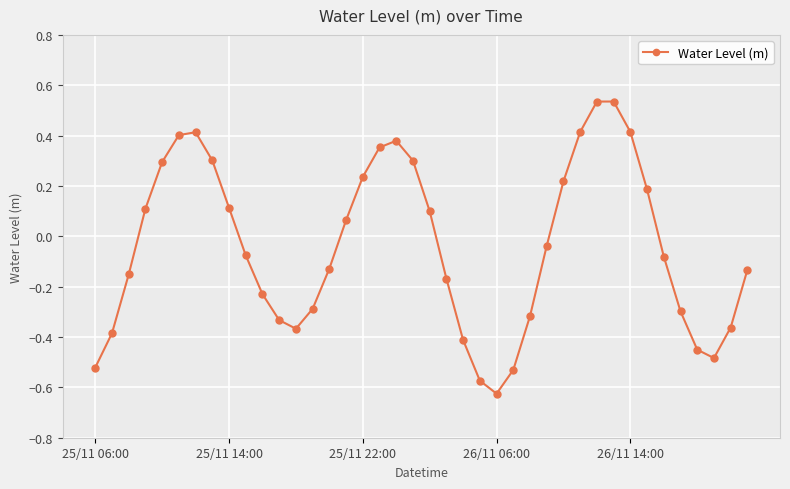

What is the difference between the maximum and second lowest values?

1.1